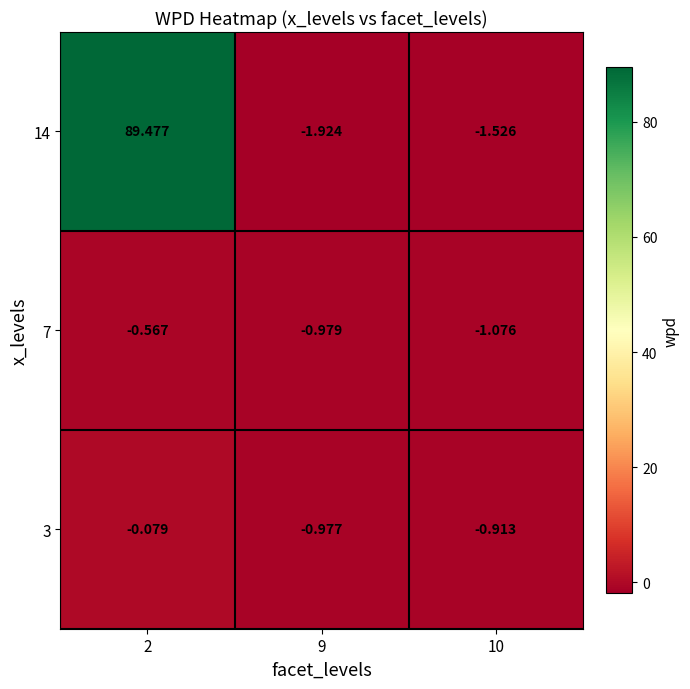

What is the greatest value displayed?

89.5